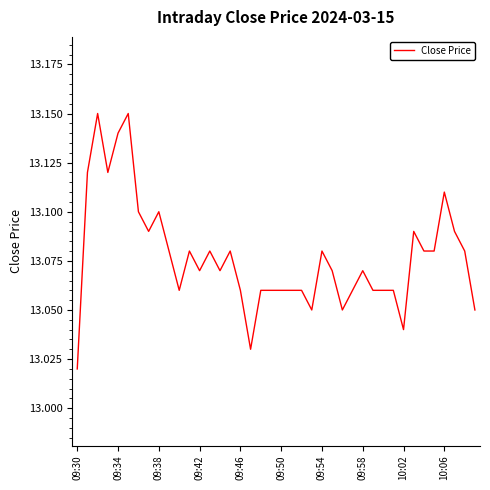

What is the sum of all values?

523.1